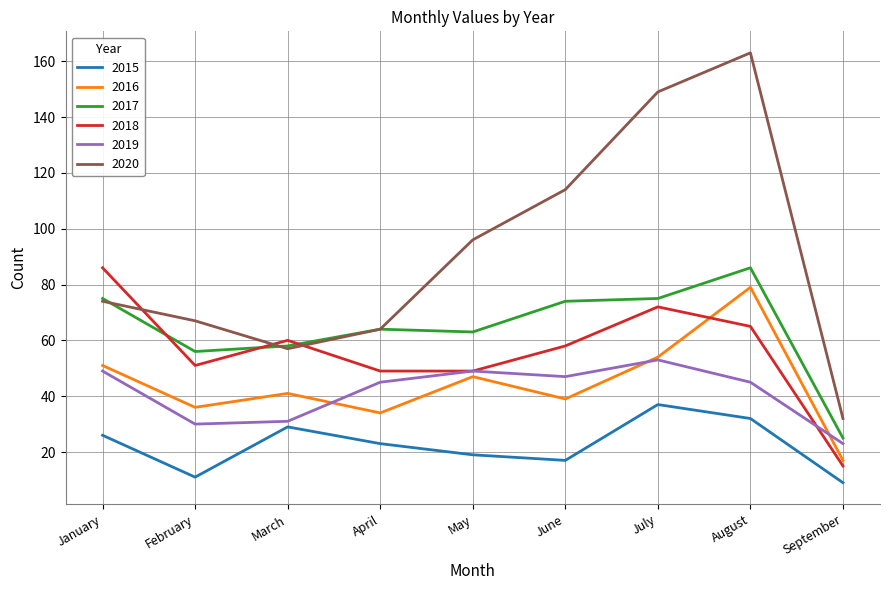

At August, list the series in order from largest to smallest.

2020, 2017, 2016, 2018, 2019, 2015